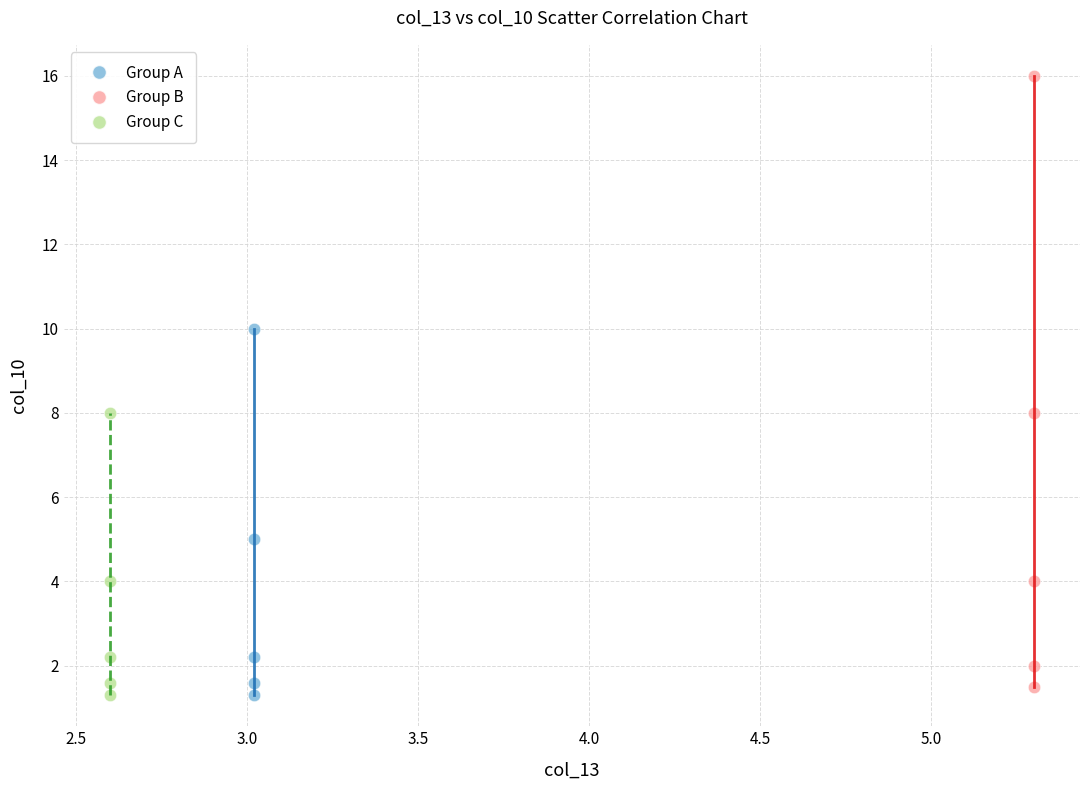

Which series has the largest Y range (max minus min)?

Group B